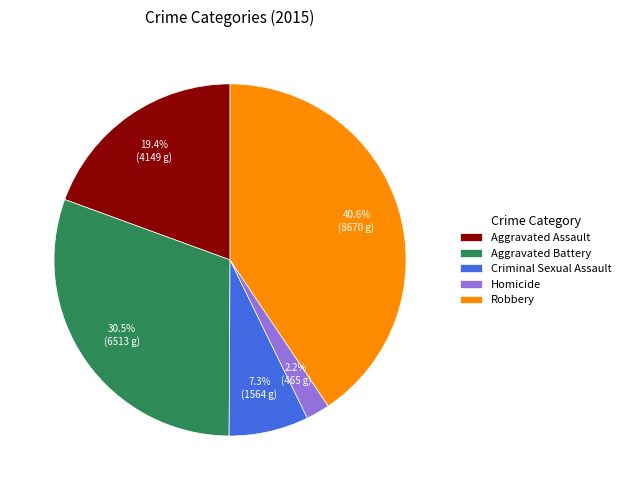

Count the number of slices in the pie.

5